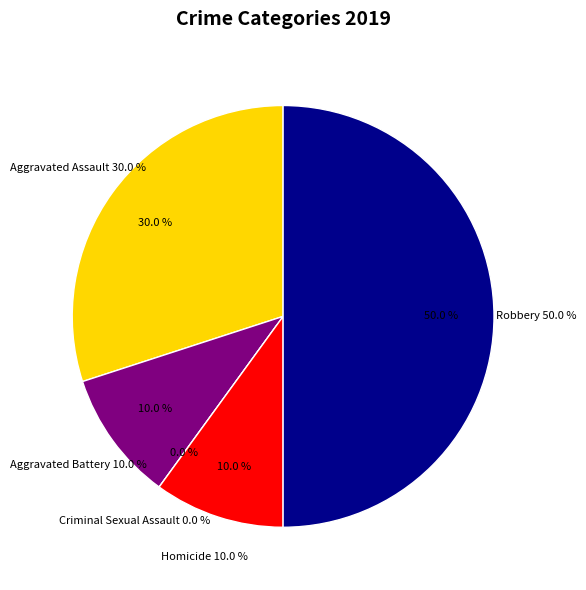

Which has a higher value, Robbery or Homicide?

Robbery